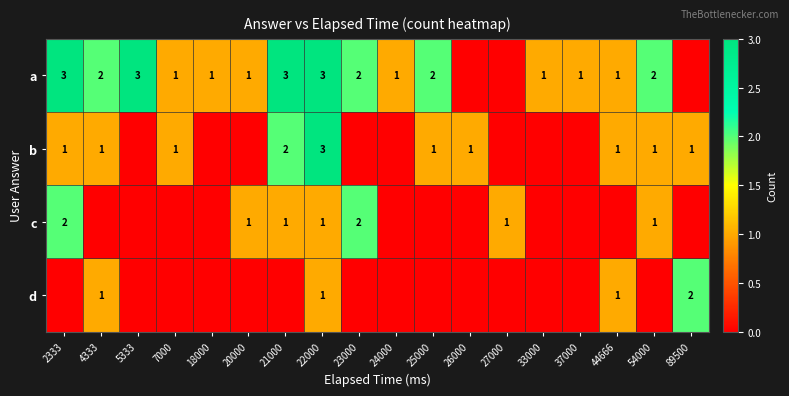

Is the value of b at 54000 greater than the value of a at 2333?

No